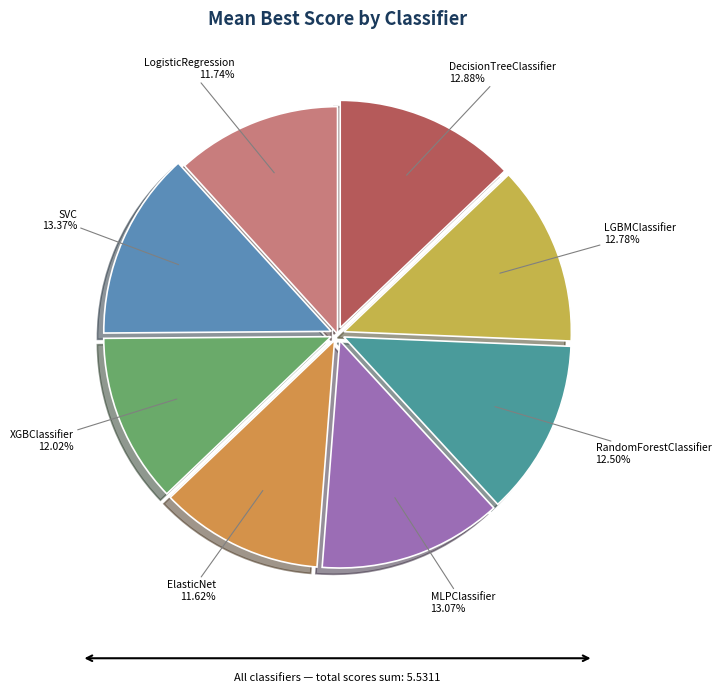

What percentage is the MLPClassifier slice, to the nearest percent?

13%